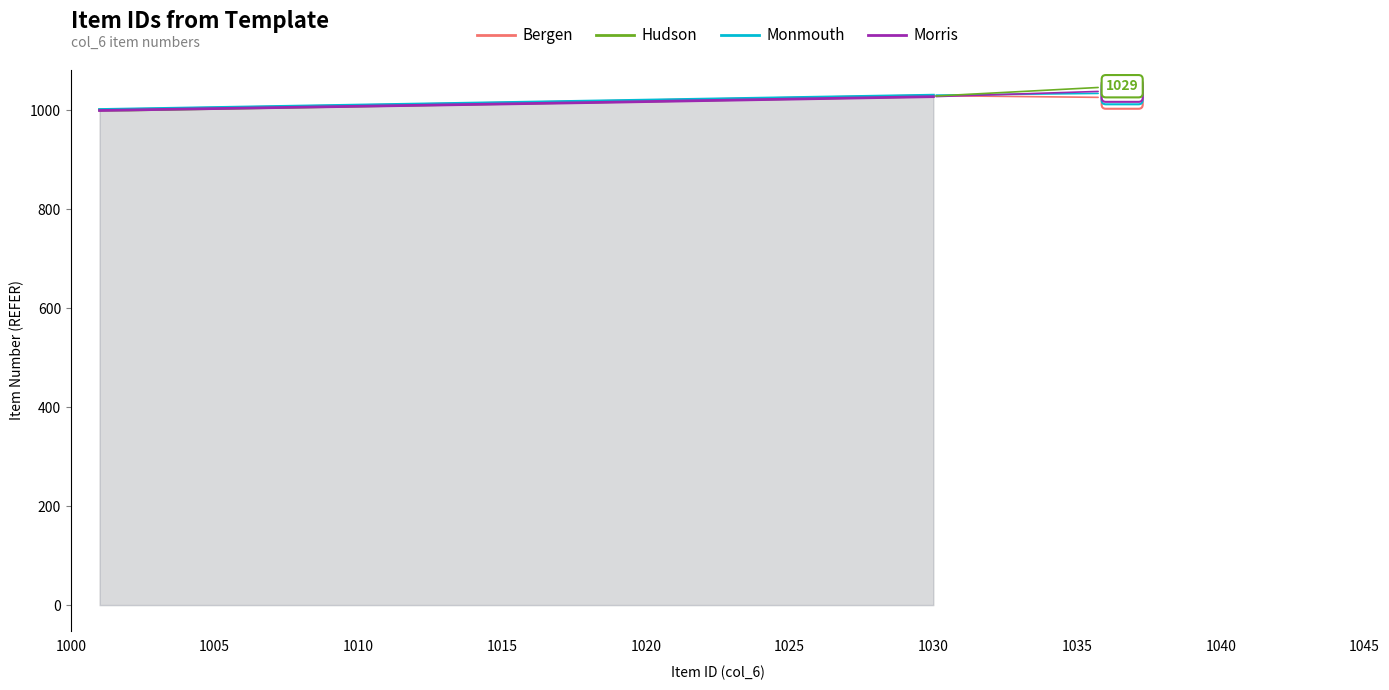

What is the lowest value of the Monmouth series?

1002